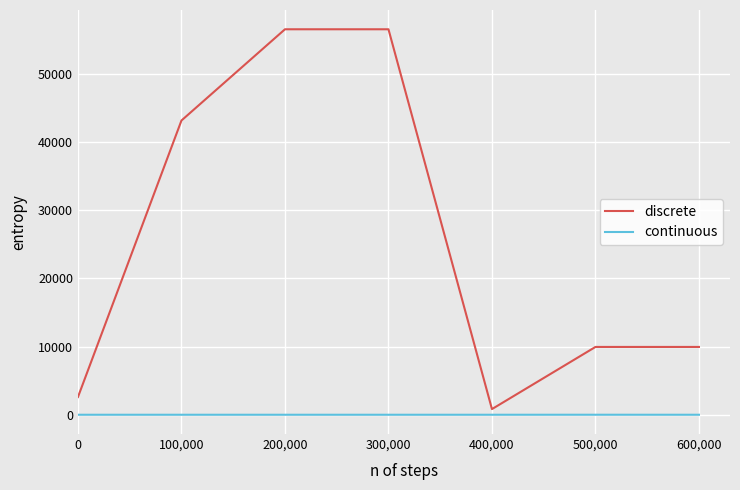

What is the maximum value shown in the chart?

56505